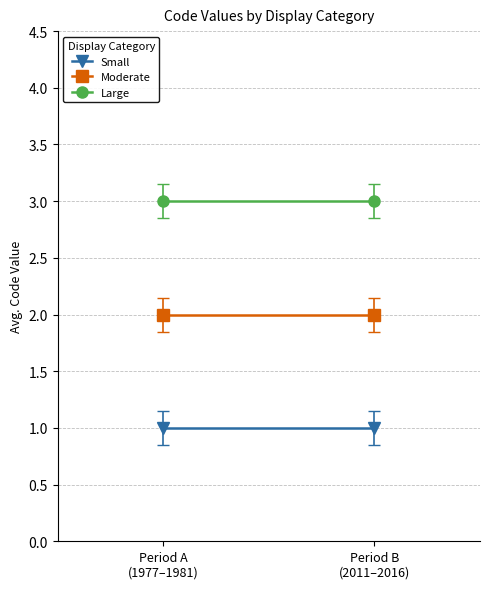

Read the Moderate value at Period A
(1977–1981).

2